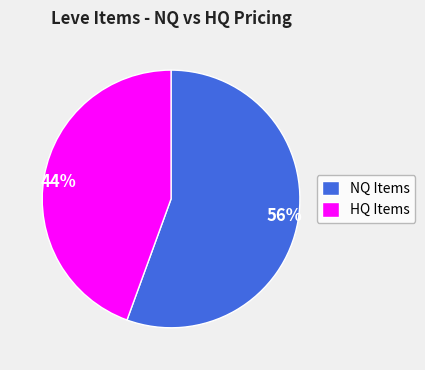

Which category accounts for the majority?

NQ Items